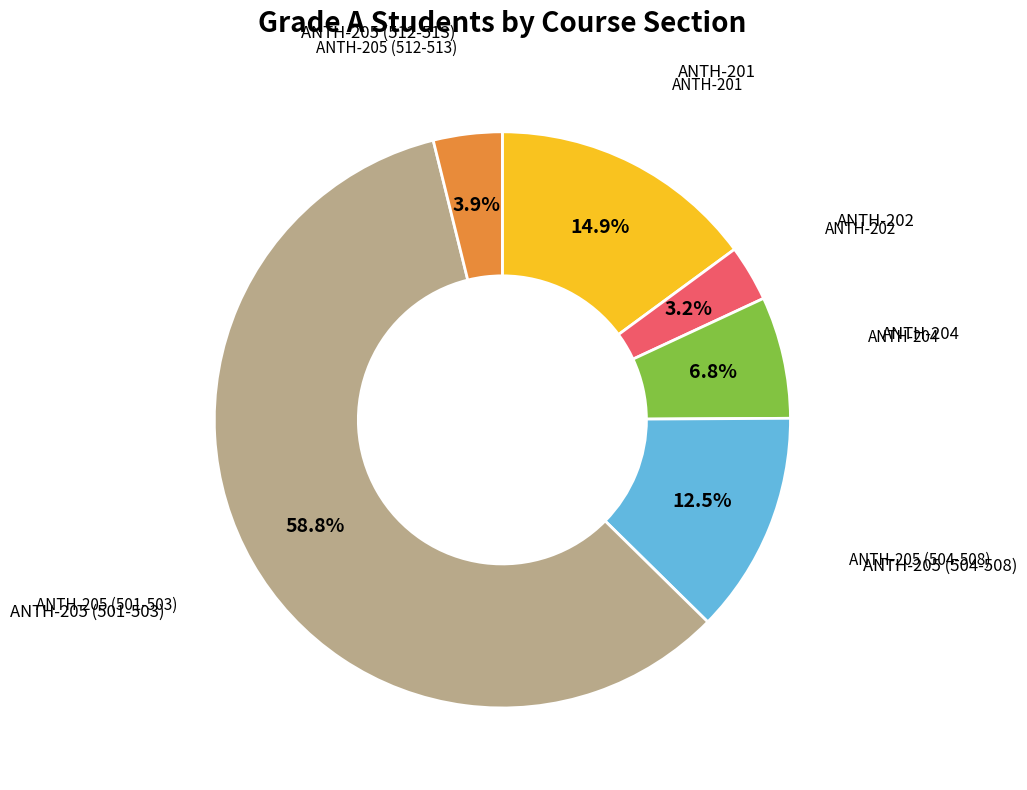

How many slices are in this pie chart?

6